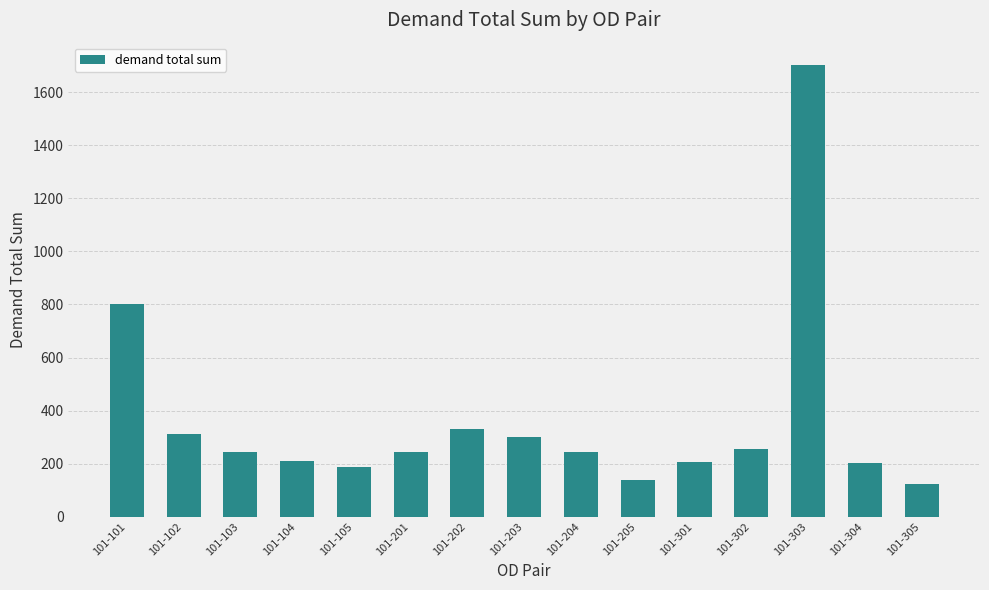

The value at 101-204 is 243.7. True or false?

True